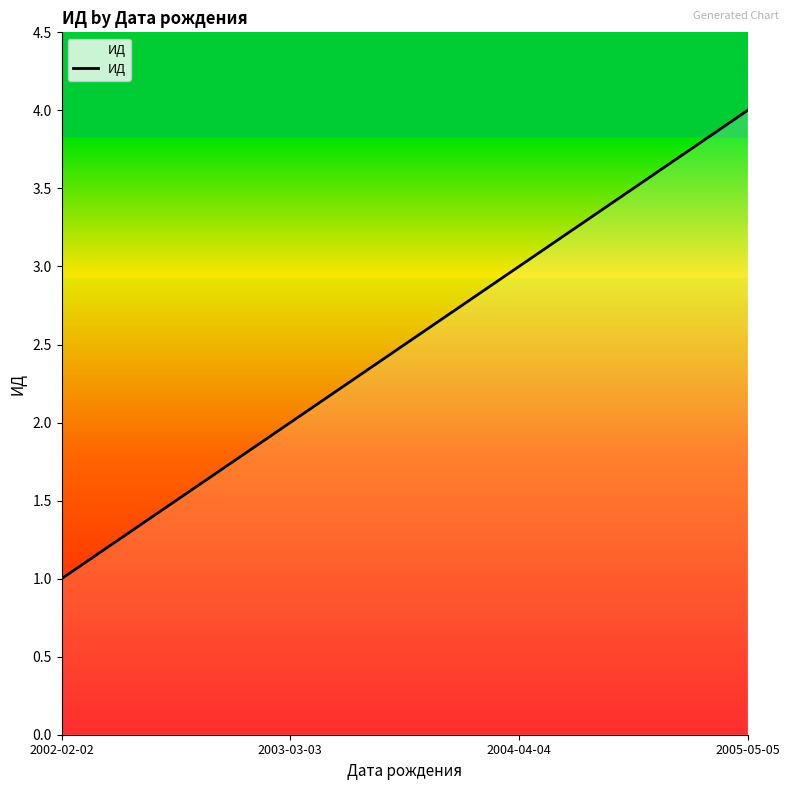

What is the smallest value displayed?

1.0